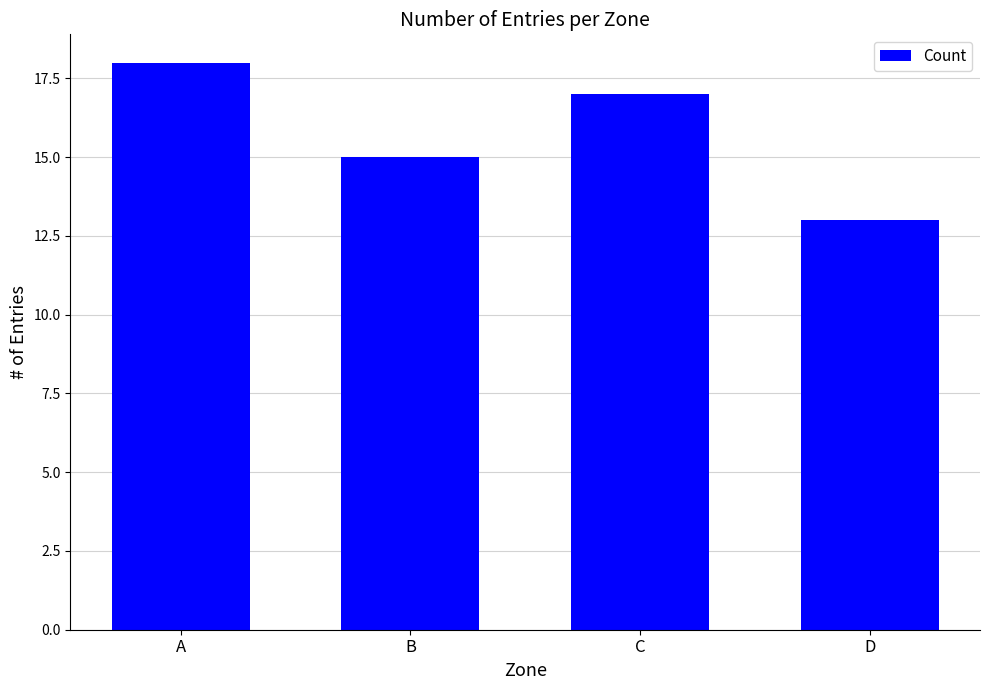

Rank the categories by value from lowest to highest.

D, B, C, A